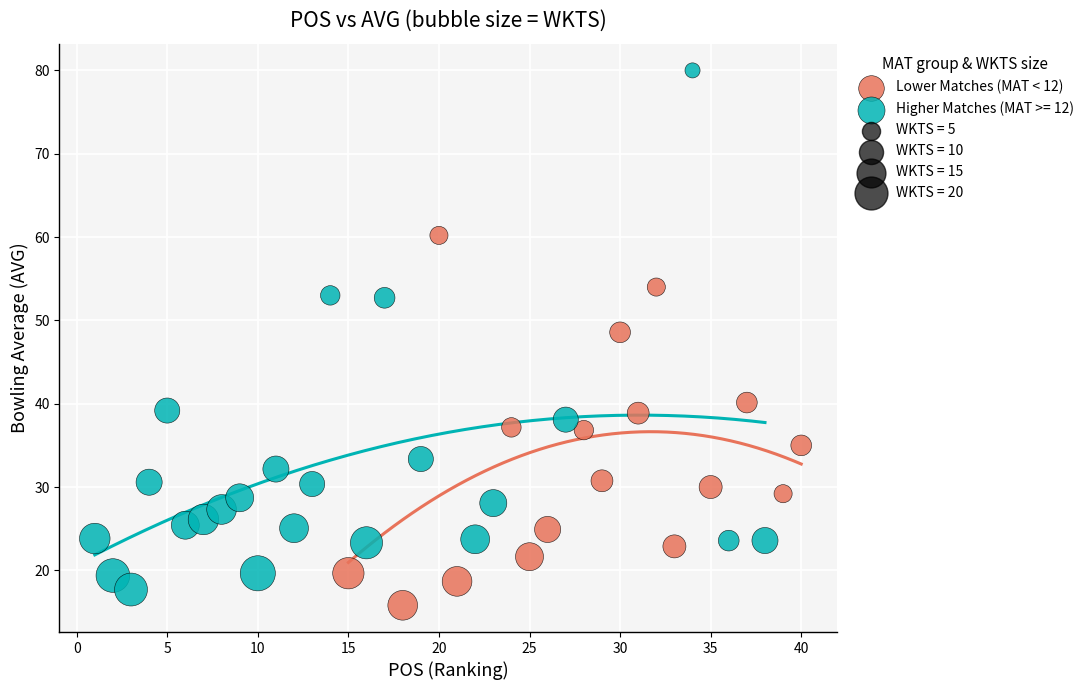

Which series has the largest Y range (max minus min)?

Higher Matches (MAT >= 12)